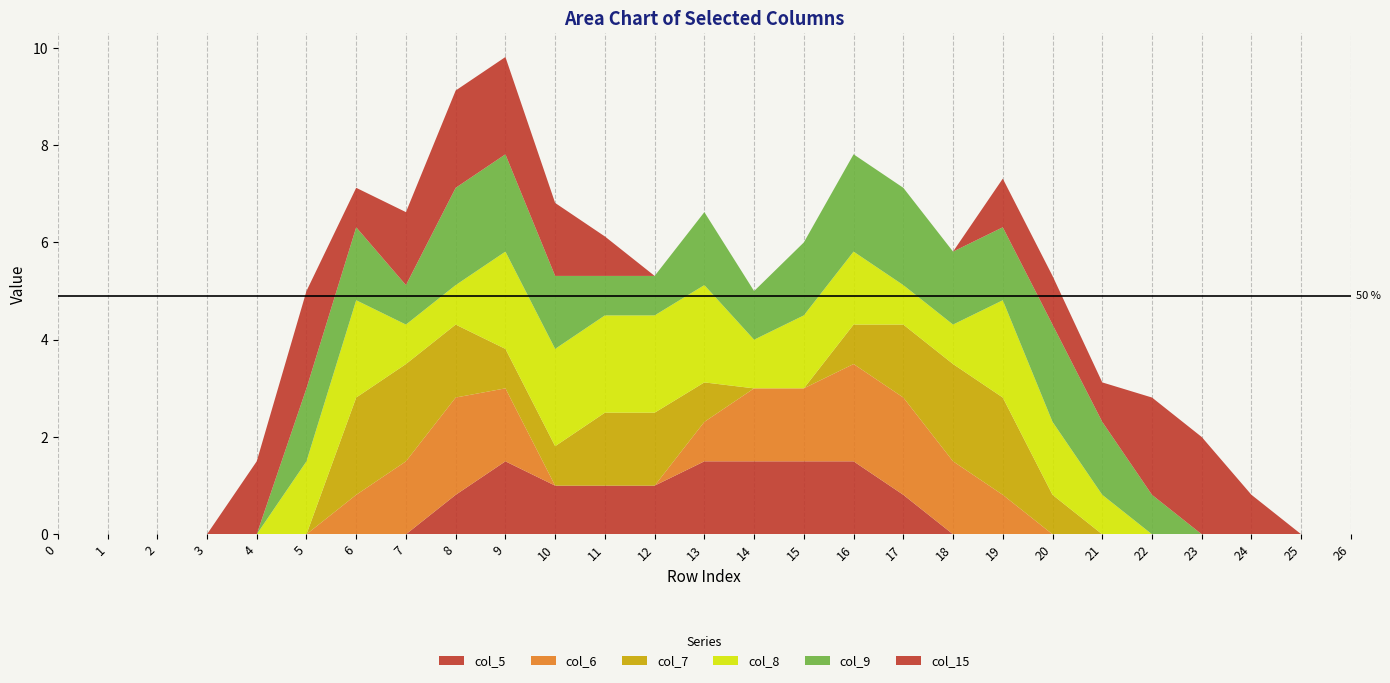

Reading left to right, what are all the values shown in this chart?

col_5: 0=0.0	1=0.0	2=0.0	3=0.0	4=0.0	5=0.0	6=0.0	7=0.0	8=0.8	9=1.5	10=1.0	11=1.0	12=1.0	13=1.5	14=1.5	15=1.5	16=1.5	17=0.8	18=0.0	19=0.0	20=0.0	21=0.0	22=0.0	23=0.0	24=0.0	25=0.0	26=0.0
col_6: 0=0.0	1=0.0	2=0.0	3=0.0	4=0.0	5=0.0	6=0.8	7=1.5	8=2.0	9=1.5	10=0.0	11=0.0	12=0.0	13=0.8	14=1.5	15=1.5	16=2.0	17=2.0	18=1.5	19=0.8	20=0.0	21=0.0	22=0.0	23=0.0	24=0.0	25=0.0	26=0.0
col_7: 0=0.0	1=0.0	2=0.0	3=0.0	4=0.0	5=0.0	6=2.0	7=2.0	8=1.5	9=0.8	10=0.8	11=1.5	12=1.5	13=0.8	14=0.0	15=0.0	16=0.8	17=1.5	18=2.0	19=2.0	20=0.8	21=0.0	22=0.0	23=0.0	24=0.0	25=0.0	26=0.0
col_8: 0=0.0	1=0.0	2=0.0	3=0.0	4=0.0	5=1.5	6=2.0	7=0.8	8=0.8	9=2.0	10=2.0	11=2.0	12=2.0	13=2.0	14=1.0	15=1.5	16=1.5	17=0.8	18=0.8	19=2.0	20=1.5	21=0.8	22=0.0	23=0.0	24=0.0	25=0.0	26=0.0
col_9: 0=0.0	1=0.0	2=0.0	3=0.0	4=0.0	5=1.5	6=1.5	7=0.8	8=2.0	9=2.0	10=1.5	11=0.8	12=0.8	13=1.5	14=1.0	15=1.5	16=2.0	17=2.0	18=1.5	19=1.5	20=2.0	21=1.5	22=0.8	23=0.0	24=0.0	25=0.0	26=0.0
col_15: 0=0.0	1=0.0	2=0.0	3=0.0	4=1.5	5=2.0	6=0.8	7=1.5	8=2.0	9=2.0	10=1.5	11=0.8	12=0.0	13=0.0	14=0.0	15=0.0	16=0.0	17=0.0	18=0.0	19=1.0	20=1.0	21=0.8	22=2.0	23=2.0	24=0.8	25=0.0	26=0.0